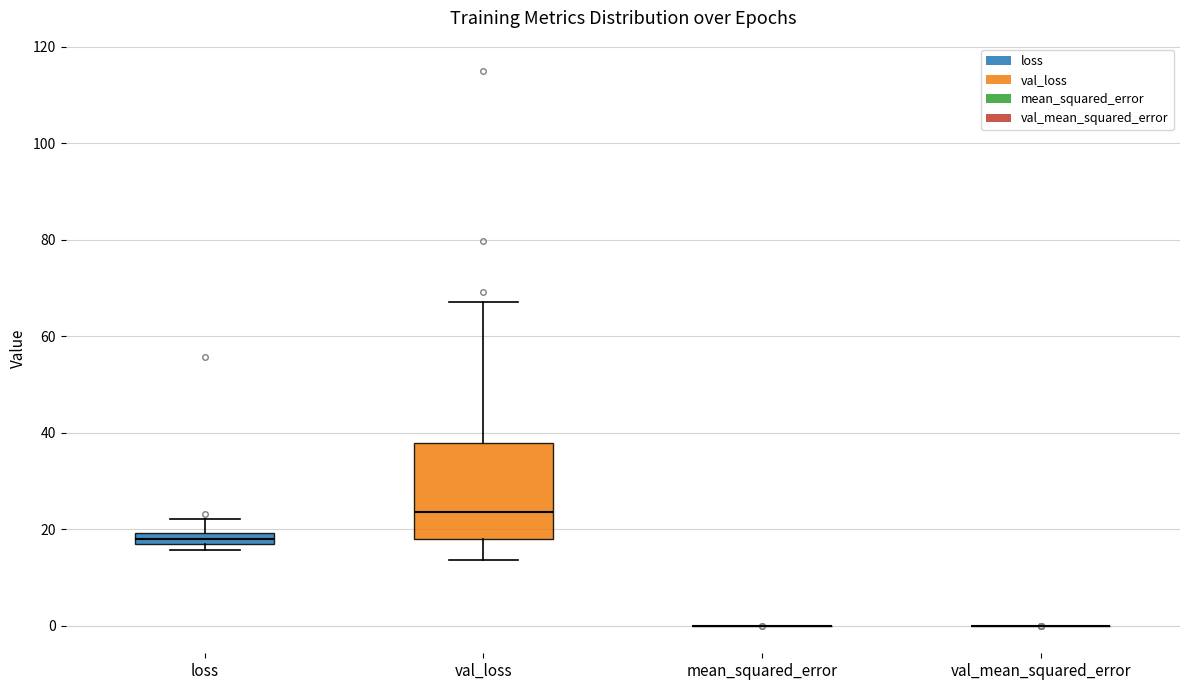

Which box is the tallest, from its lower edge to its upper edge?

val_loss